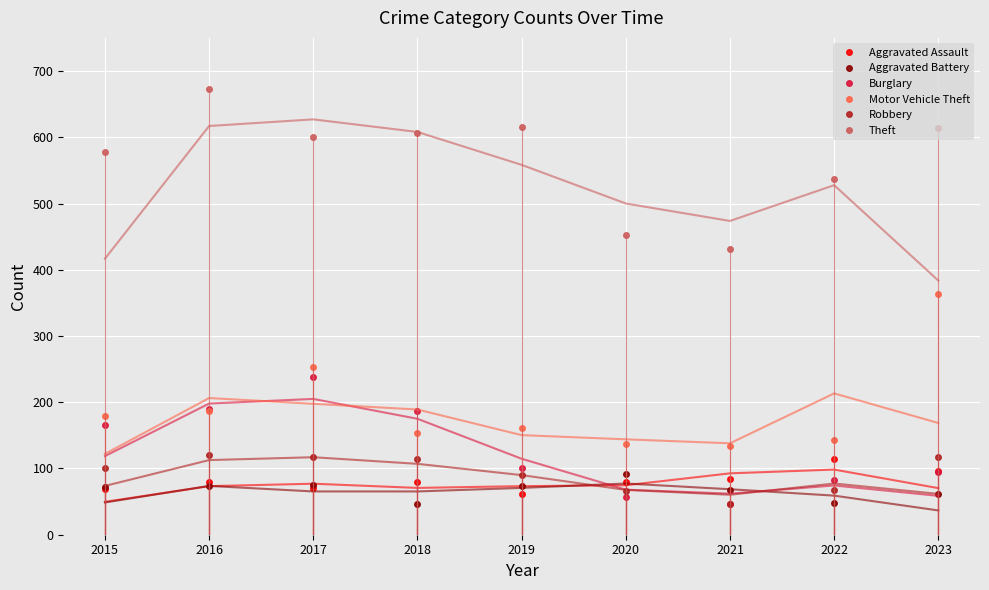

Reading left to right, list all the values displayed in this chart.

Aggravated Assault: 69	80	71	80	61	79	84	115	96
Aggravated Battery: 72	74	75	47	74	91	67	48	62
Burglary: 166	190	238	187	100	57	47	82	94
Motor Vehicle Theft: 179	187	253	153	161	137	134	143	363
Robbery: 101	120	117	114	90	66	47	68	117
Theft: 577	673	601	607	616	452	432	537	614